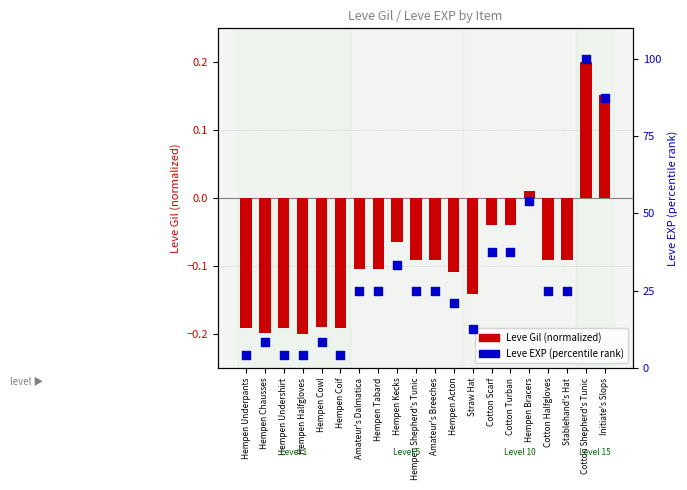

What are all the series names shown in the legend?

Leve Gil (normalized), Leve EXP (percentile)